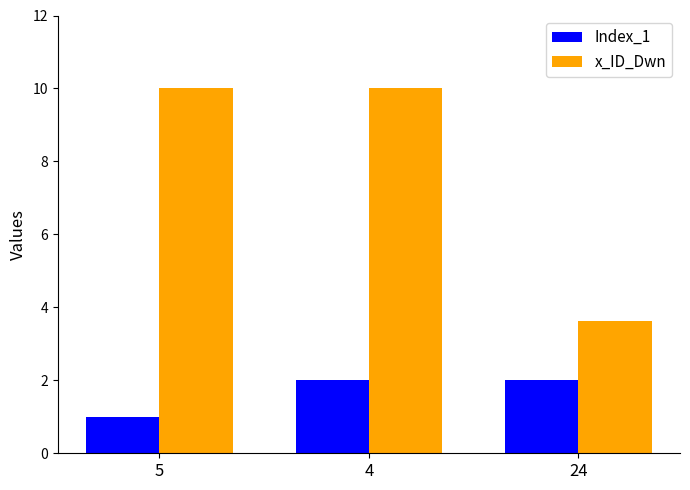

What position from the right is 24?

1